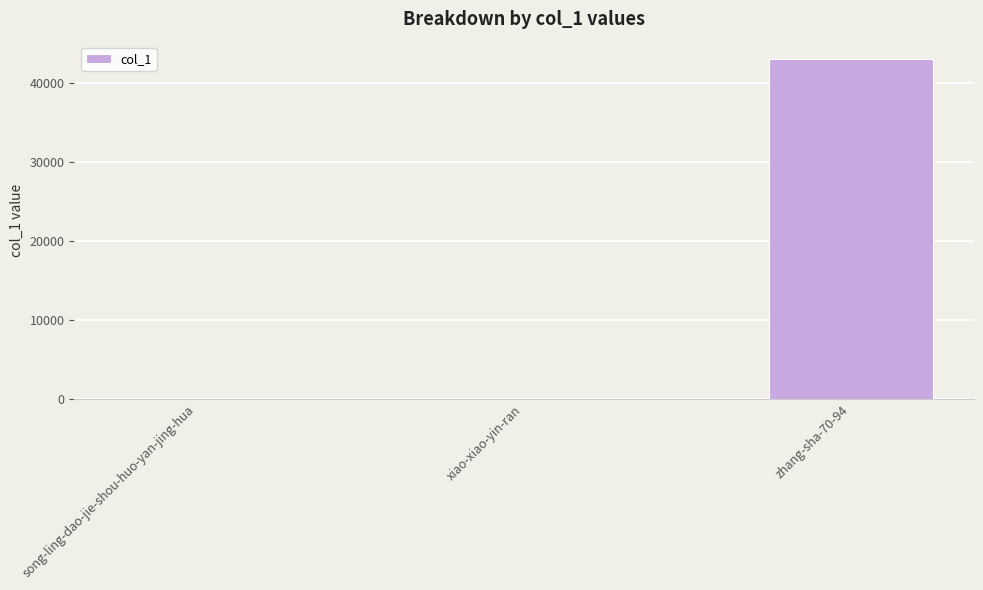

The value at zhang-sha-70-94 is 43085. True or false?

True